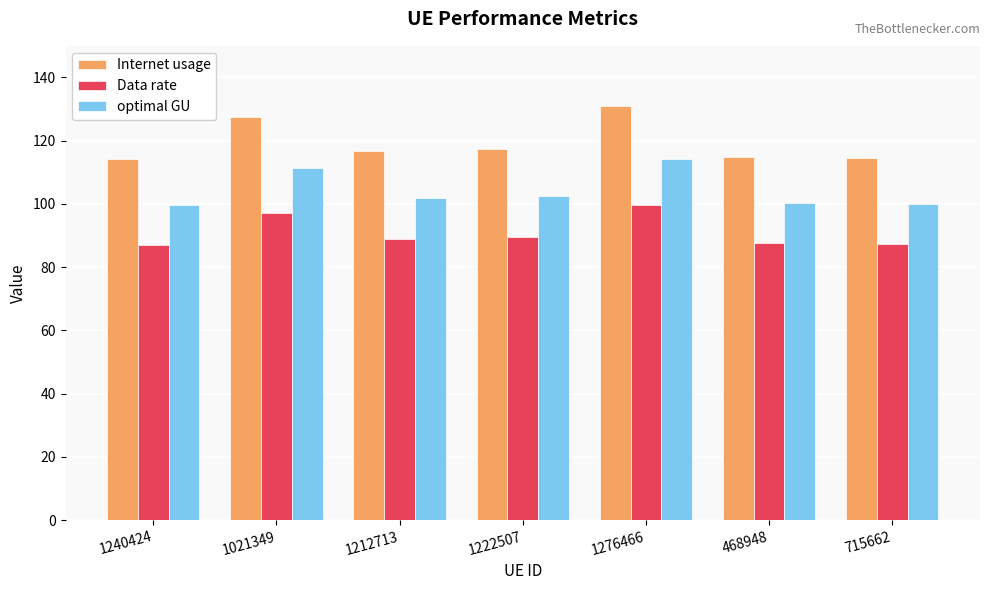

List the series in order of their peak value, highest first.

Internet usage, optimal GU, Data rate